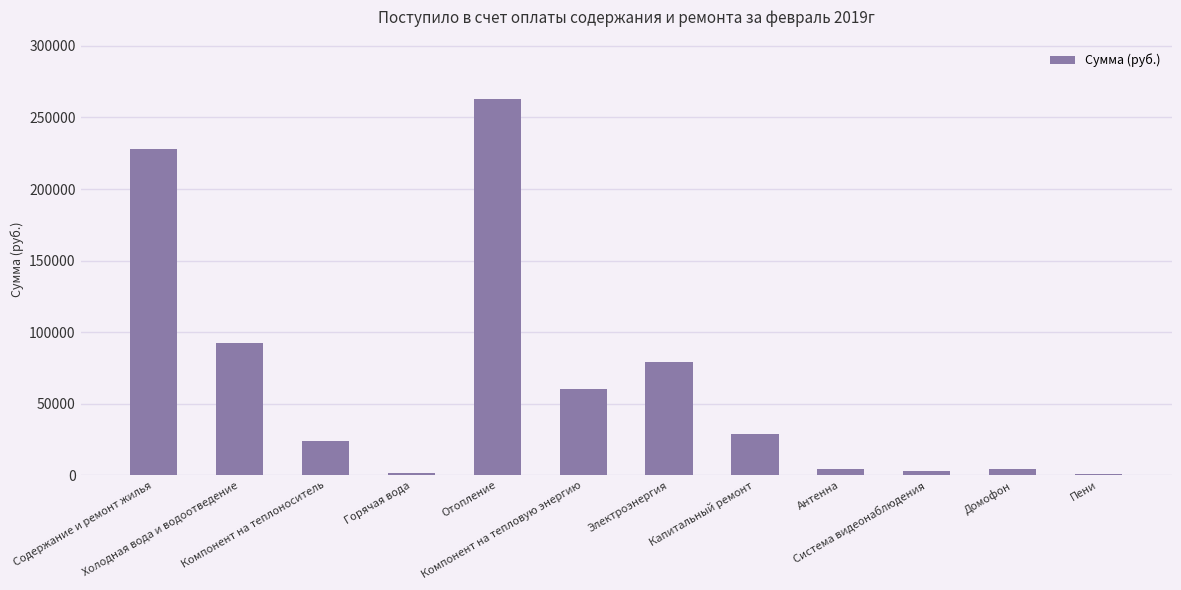

What is the label of the 8th bar from the left?

Капитальный ремонт